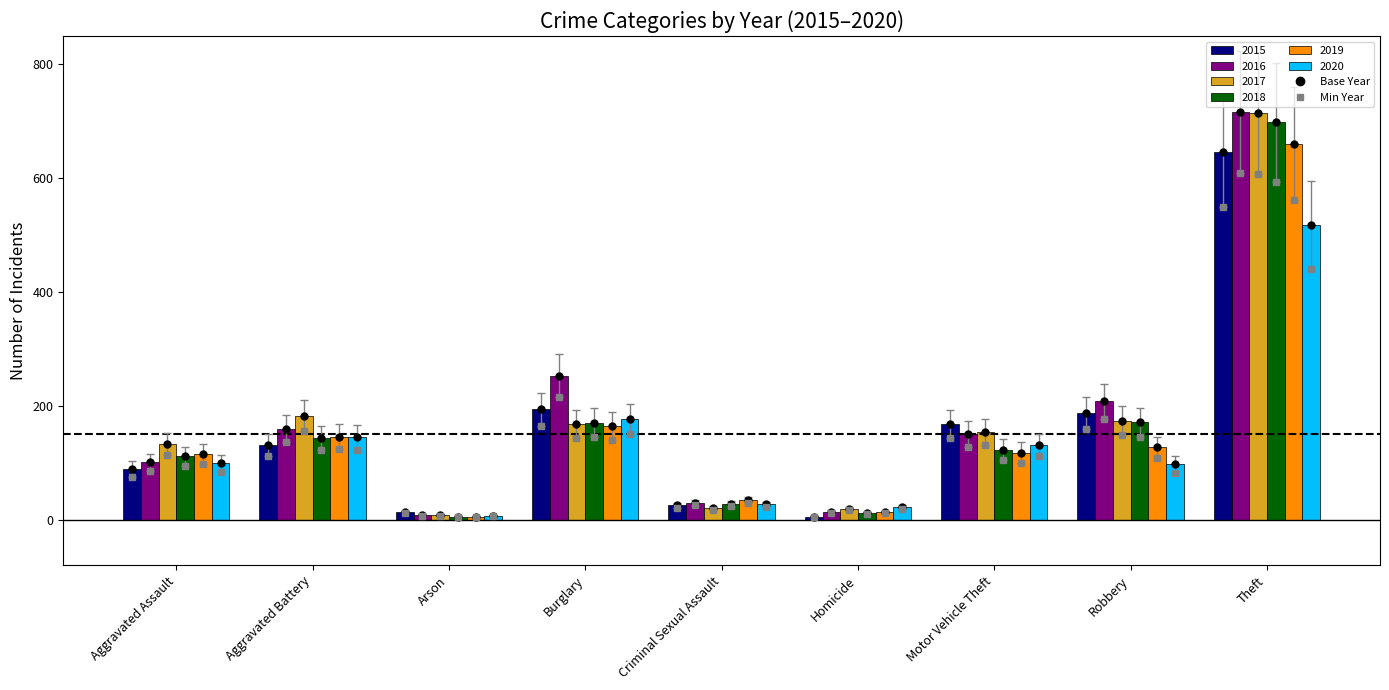

What is the total value across all series at Motor Vehicle Theft?

845